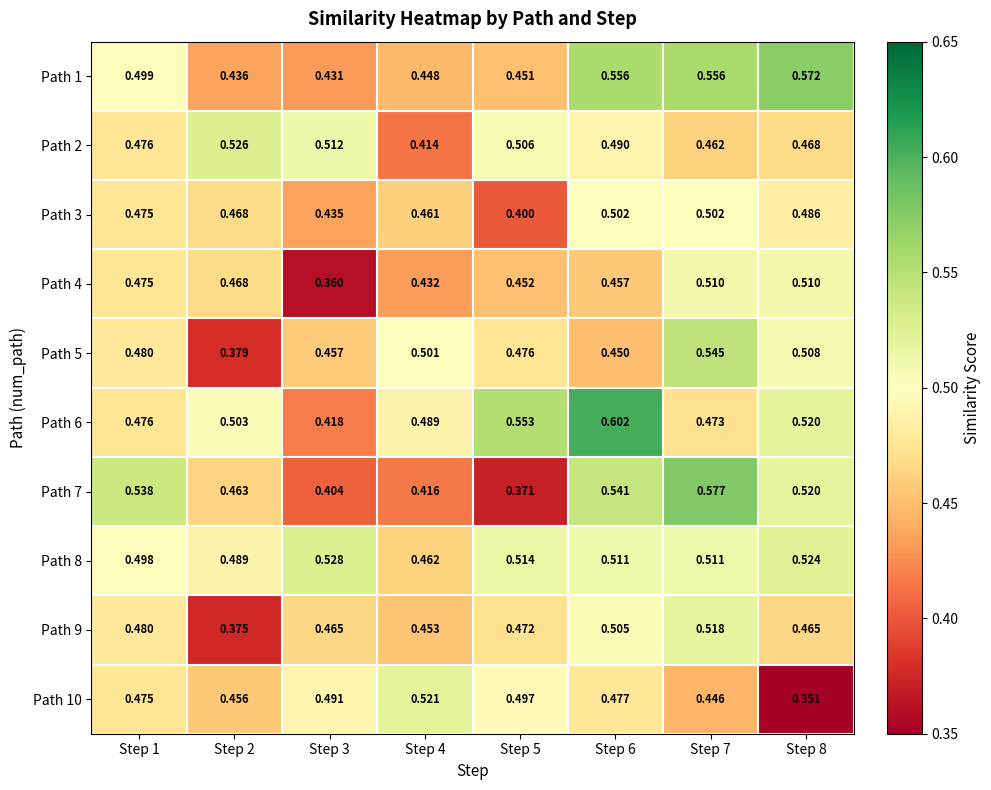

Is the value of Path 7 at Step 3 greater than the value of Path 1 at Step 5?

No